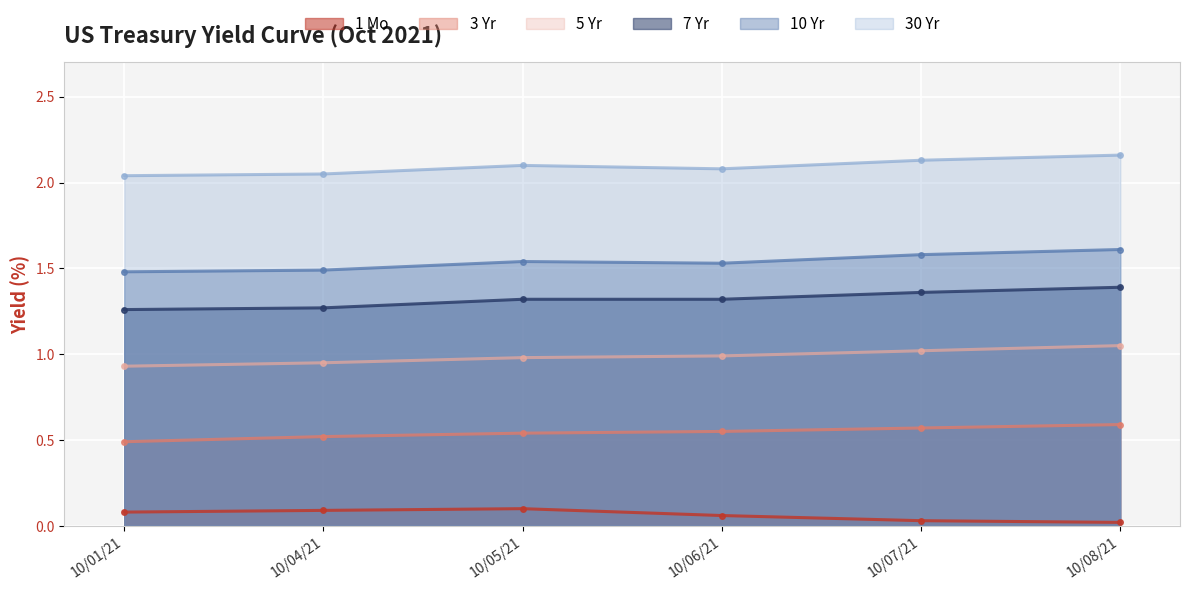

Is the value of 5 Yr at 10/05/21 greater than the value of 3 Yr at 10/04/21?

Yes